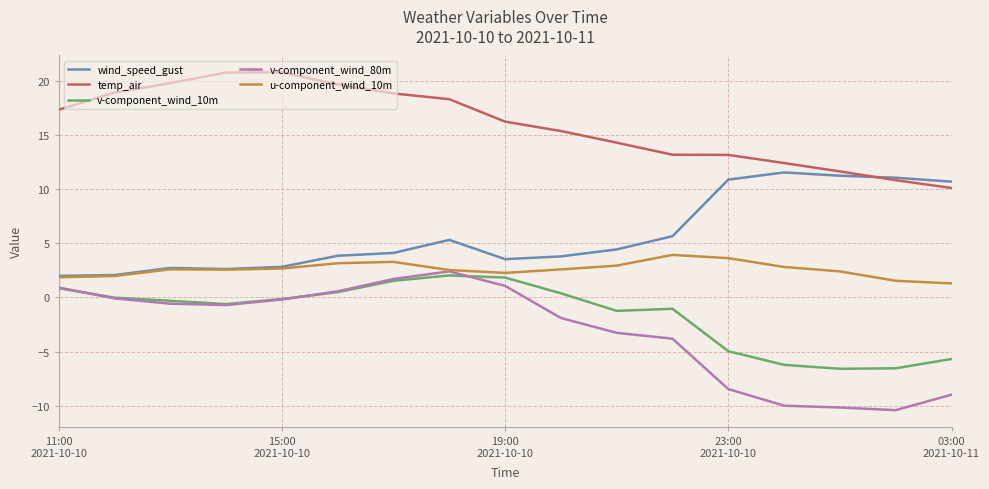

True or false: u-component_wind_10m and temp_air cross at least once.

False